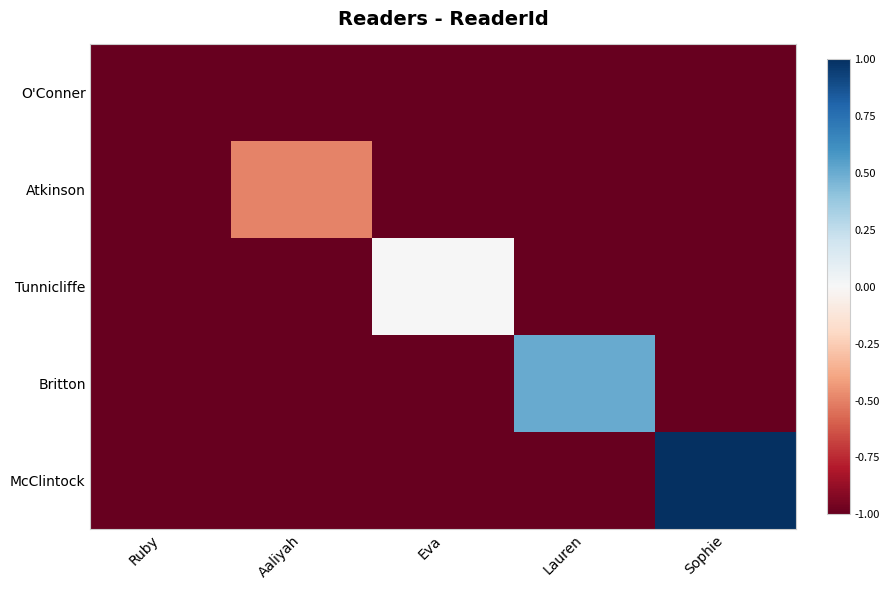

What is the minimum value shown in the chart?

-1.5